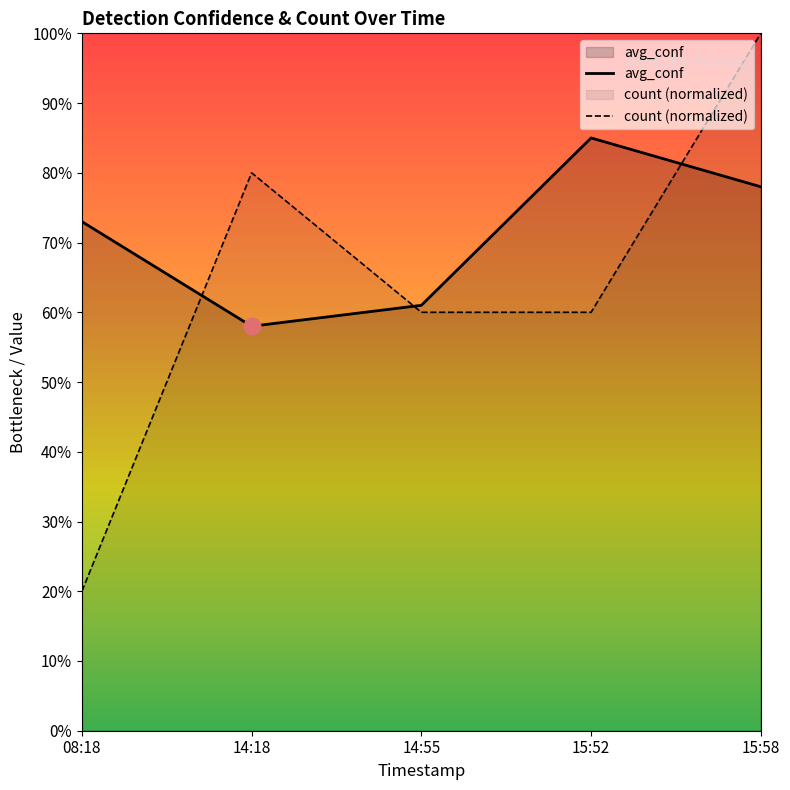

Where do count and avg_conf first cross each other?

08:18 and 14:18